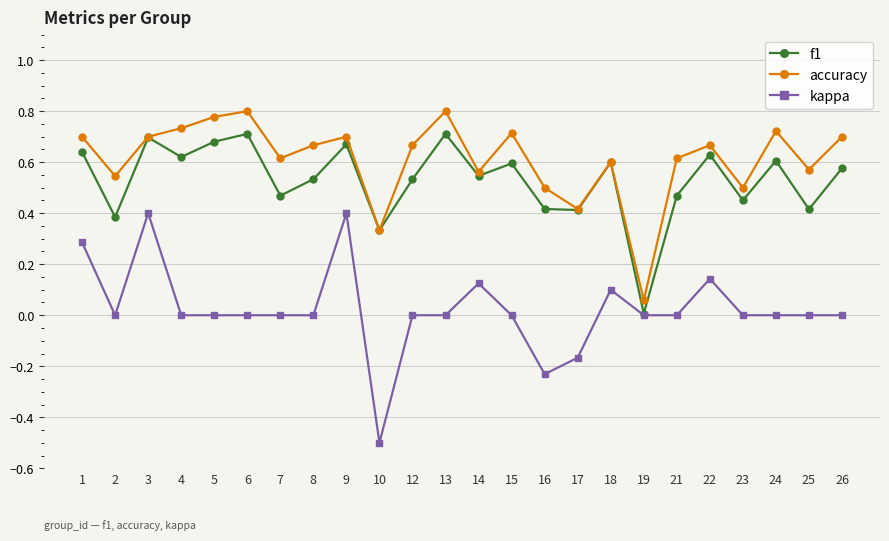

Which series has the largest range (max minus min)?

kappa